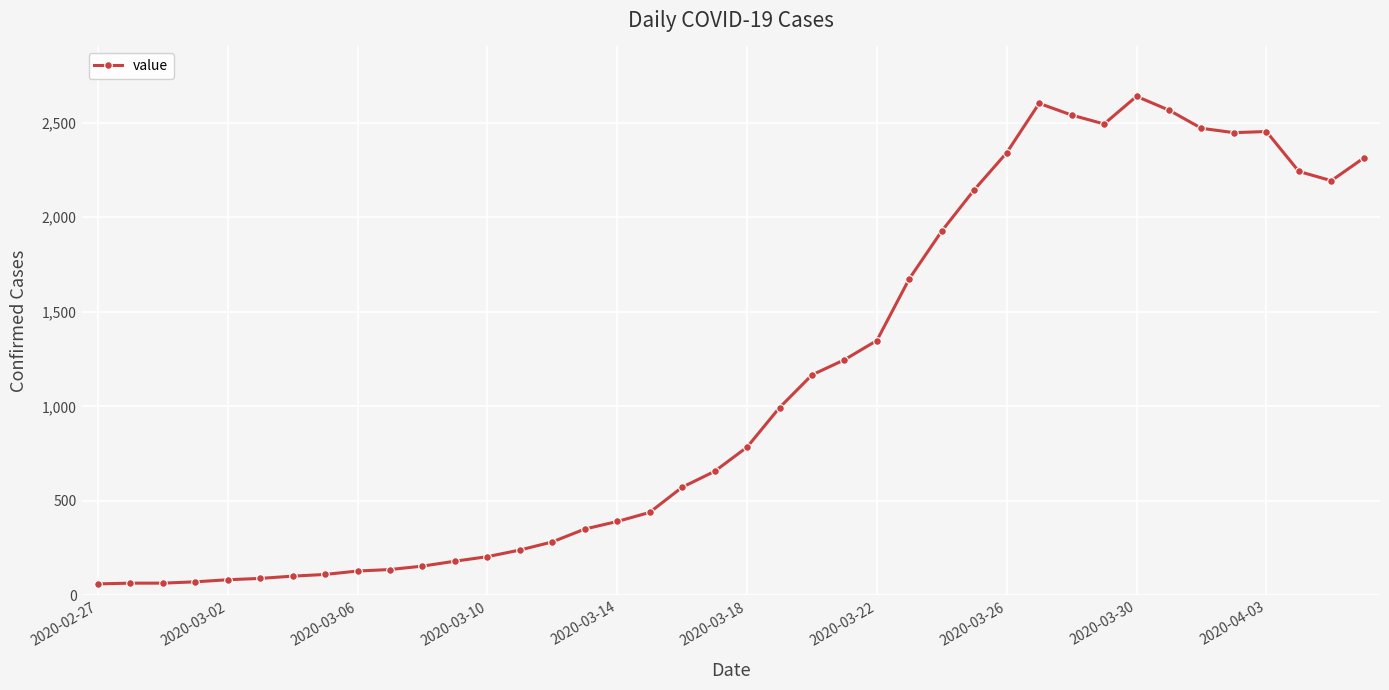

True or false: there are more than 1 points higher than both neighbors.

True